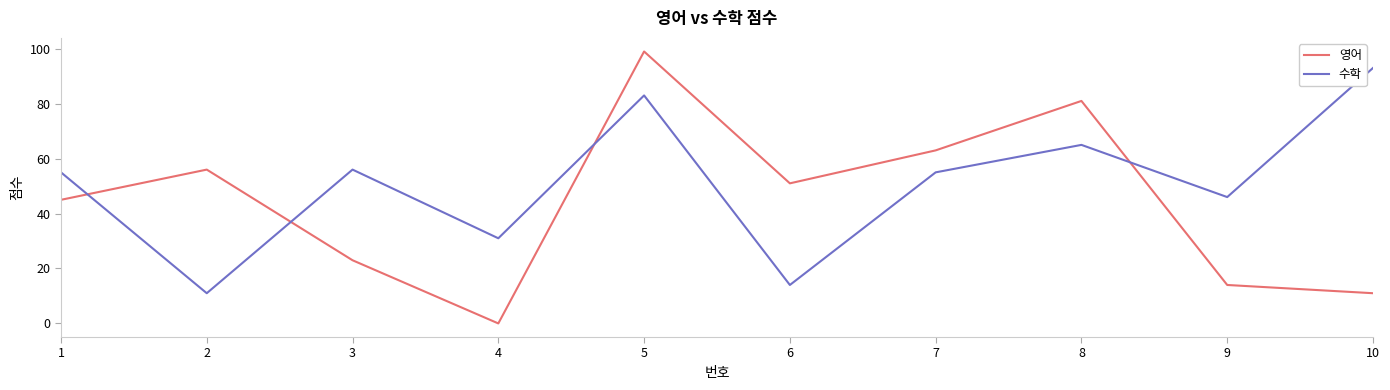

In 수학, how many points are lower than both neighbors (excluding endpoints)?

4